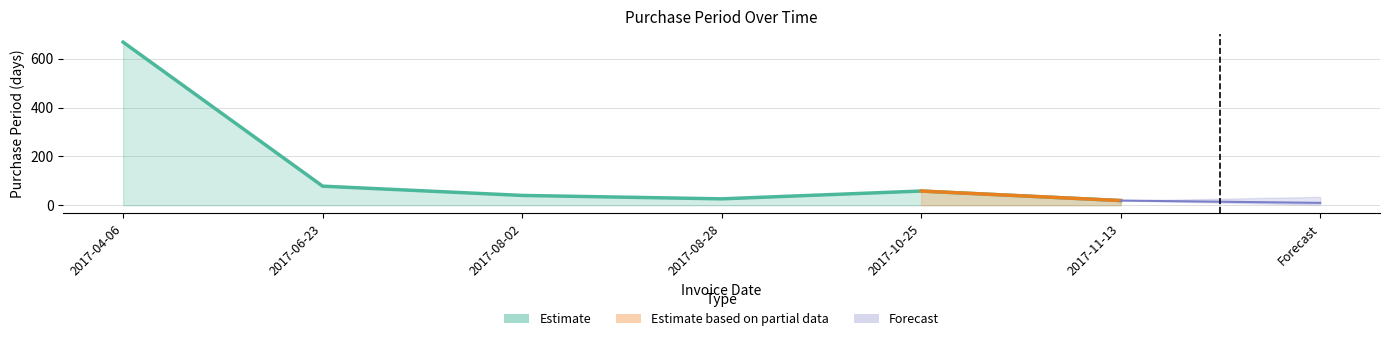

What is the change in value from 2017-04-06 to 2017-11-13?

-649